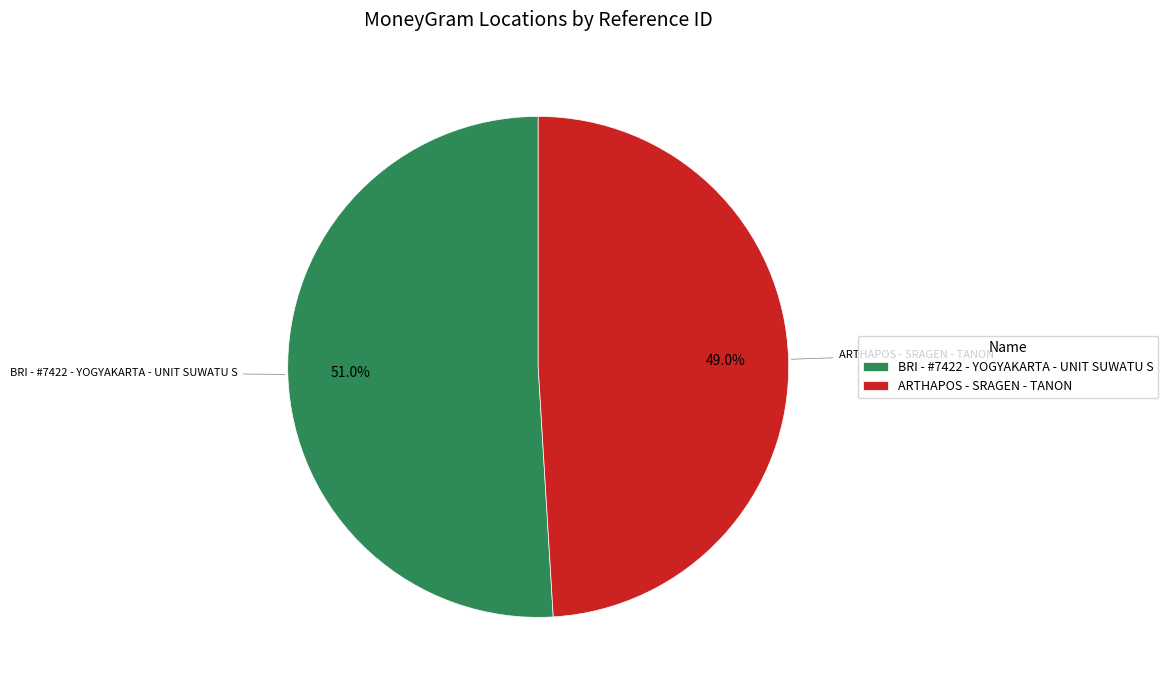

To the nearest percent, what is the difference between the largest and smallest slice percentages?

2%